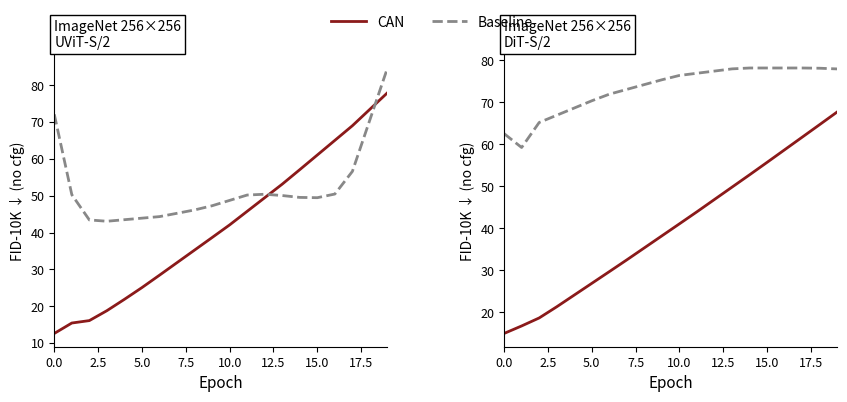

List the series in order of their overall mean, highest first.

Baseline, CAN